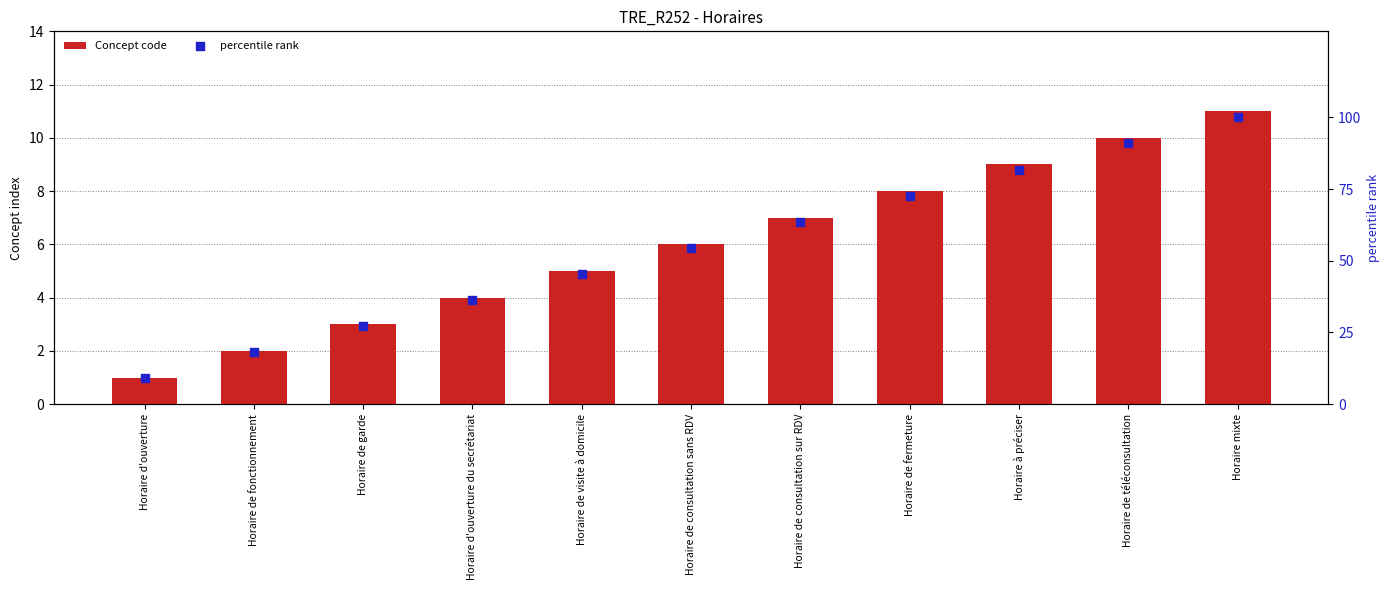

What are all the series names shown in the legend?

Concept code, percentile rank